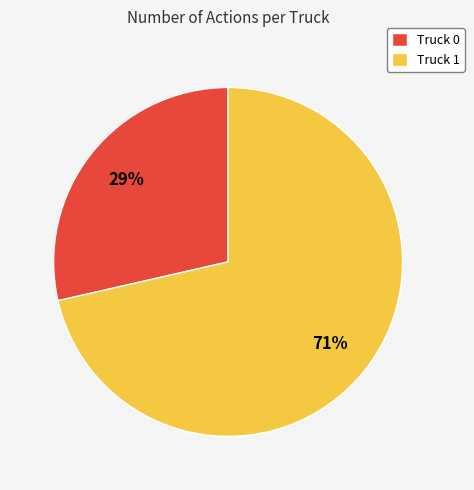

Does Truck 0 represent more than half of the total?

No